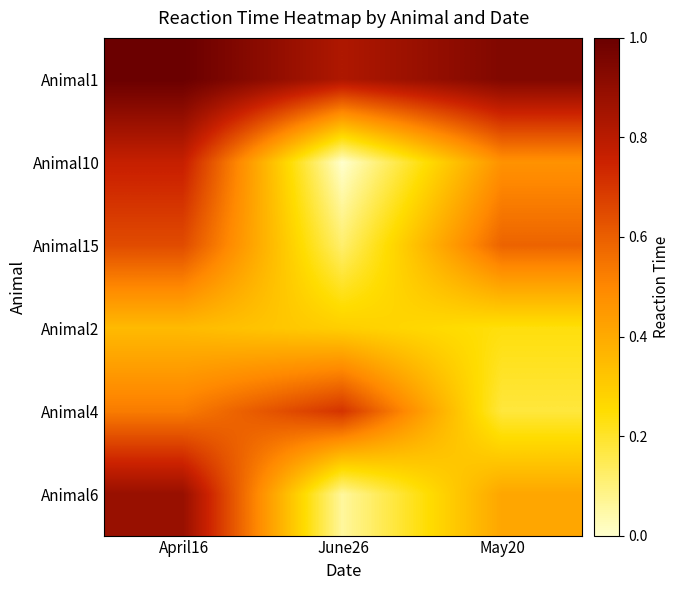

What is the total value across all series at June26?

2.0